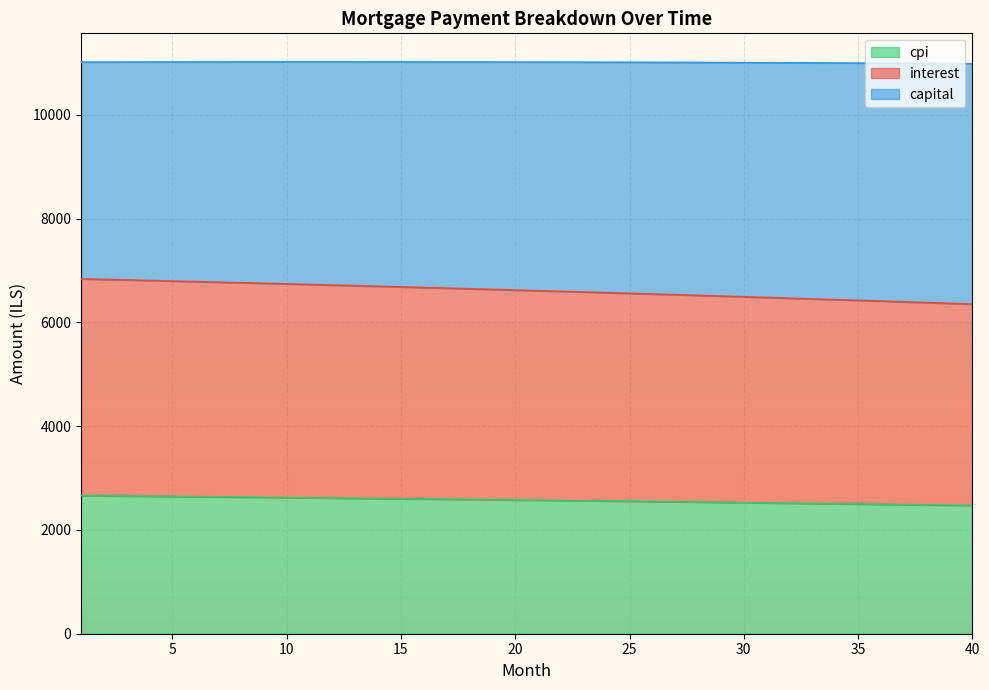

The value of interest at 33 is 4321.9. True or false?

False